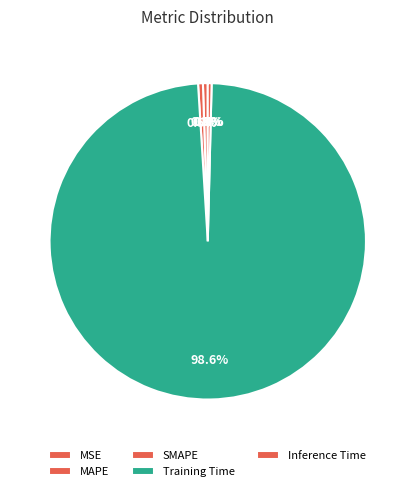

Do SMAPE and MSE together represent more than half of the pie?

No